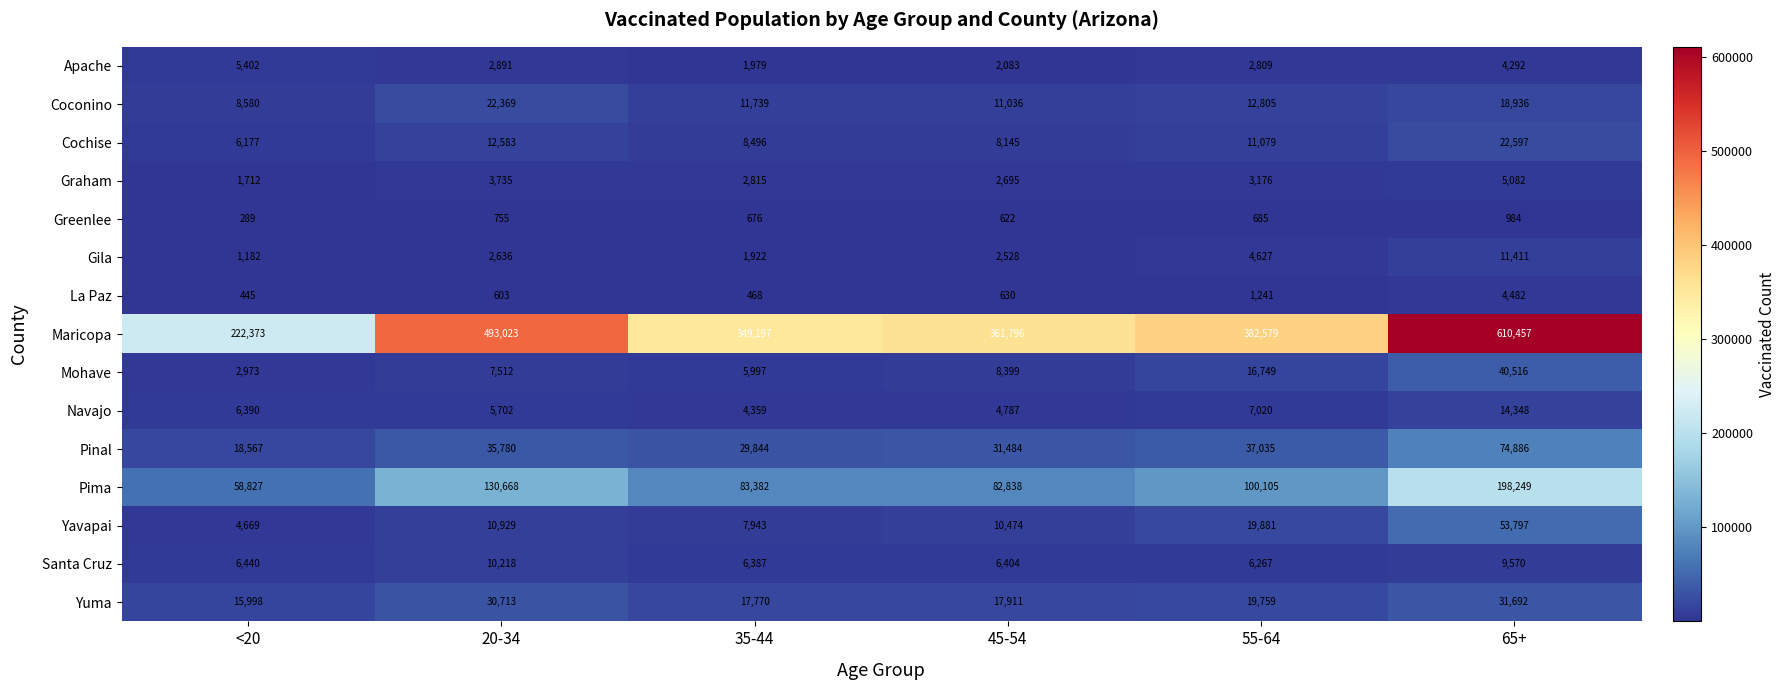

True or false: Santa Cruz has a value of 10218 at 20-34.

True